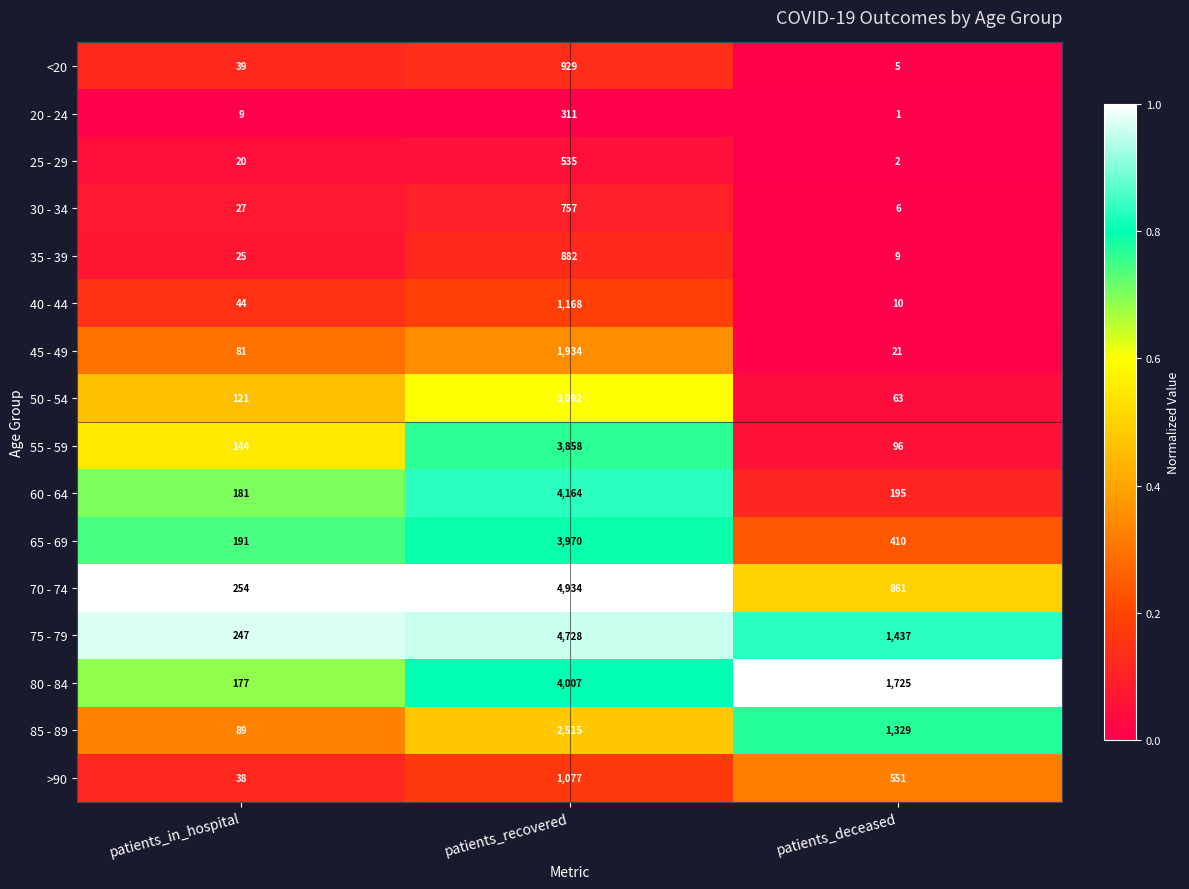

The value of 70 - 74 at patients_deceased is 1374. True or false?

False